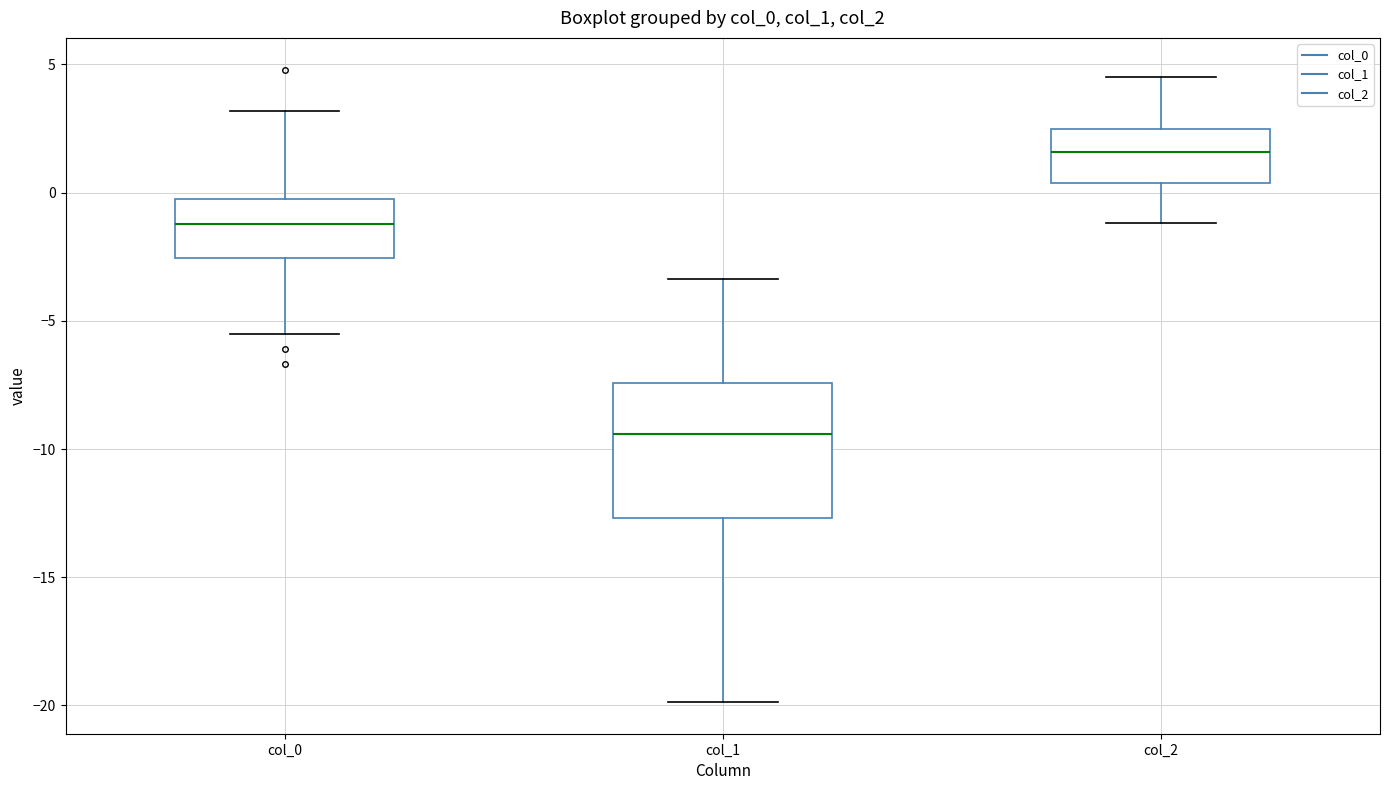

Which box is the tallest, from its lower edge to its upper edge?

col_1